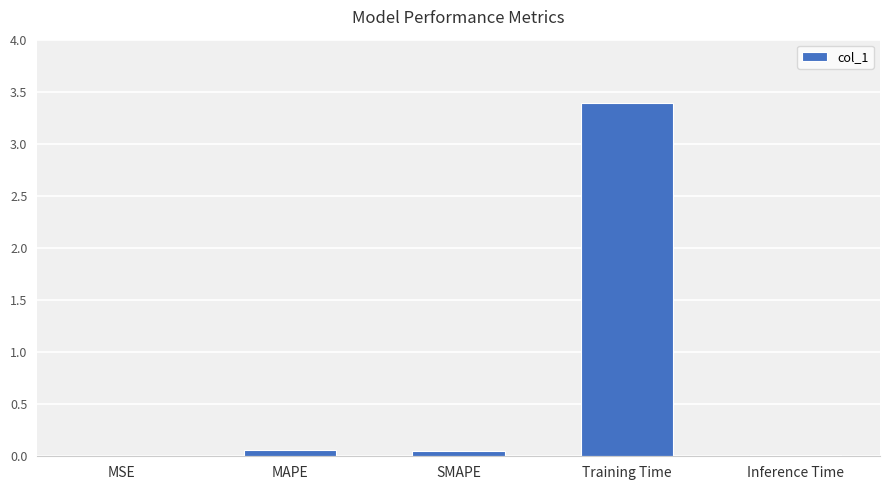

Are the bars horizontal?

No